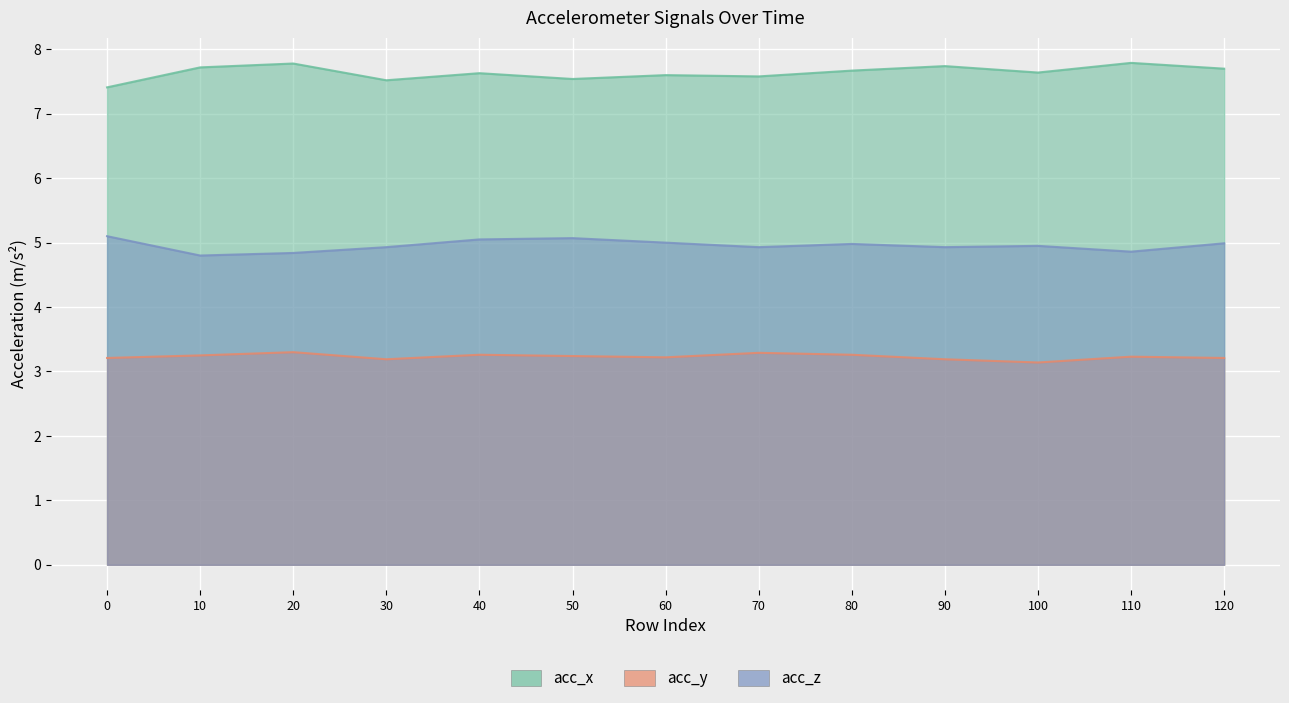

True or false: acc_x and acc_z intersect in this chart.

False